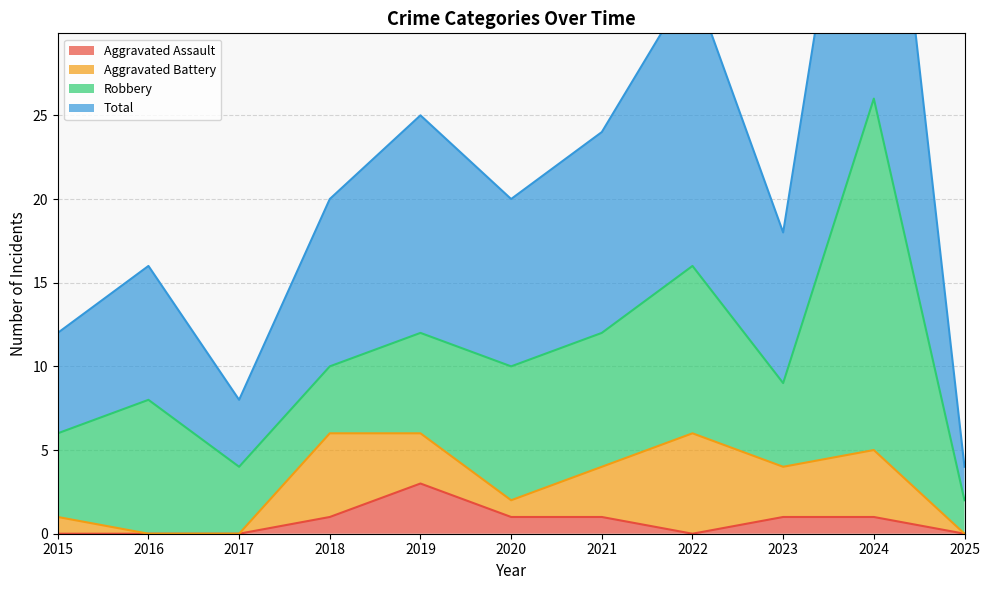

Is it true that Aggravated Assault equals 1 at 2020?

True